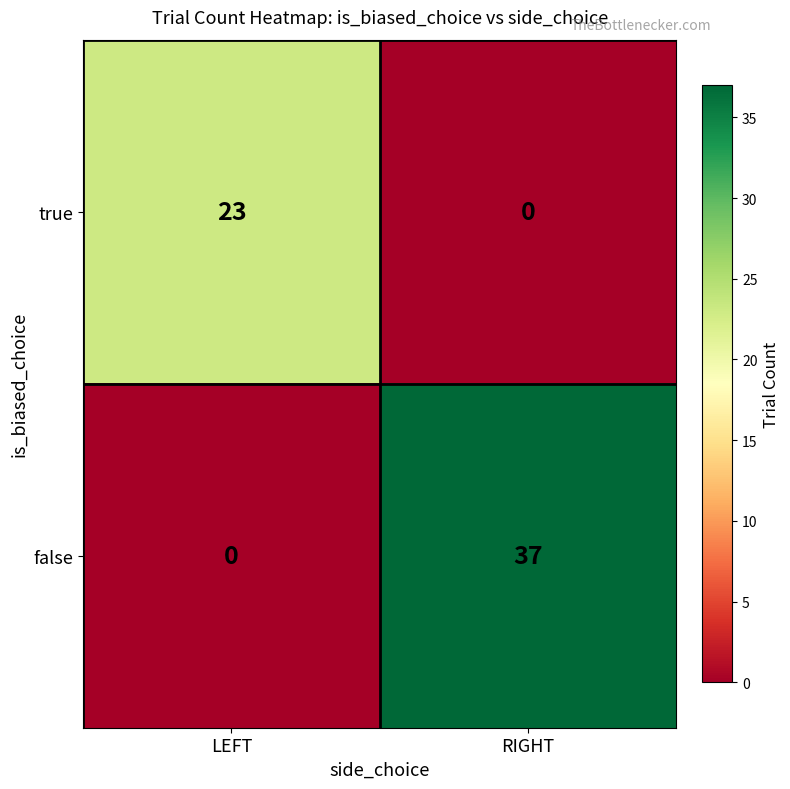

What is the spread (max minus min) of values at RIGHT?

37